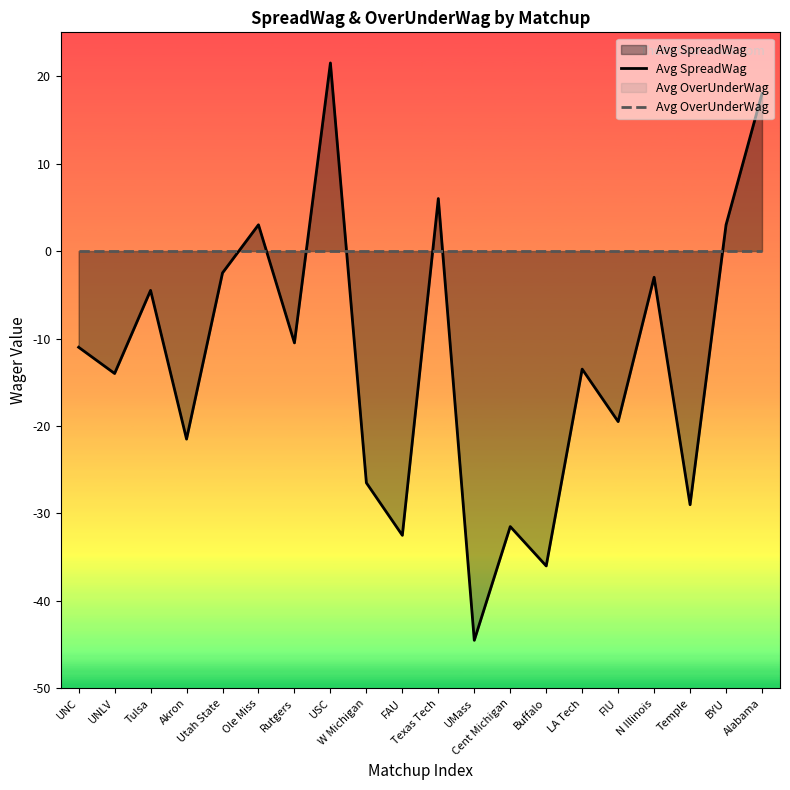

How many lines are shown in the chart?

2